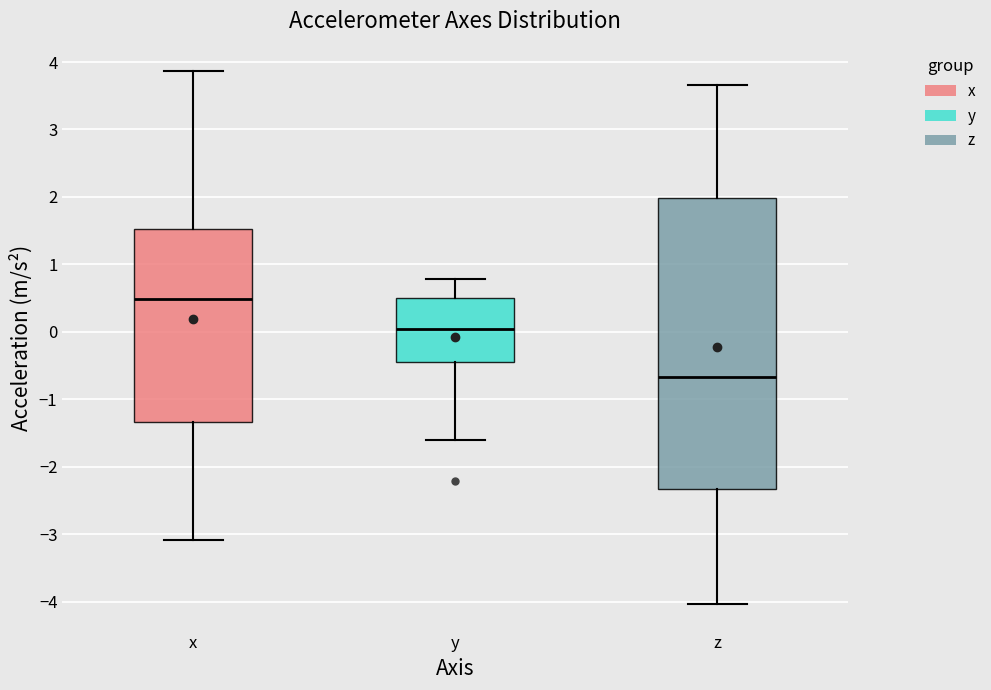

Which box's median line is the lowest?

z